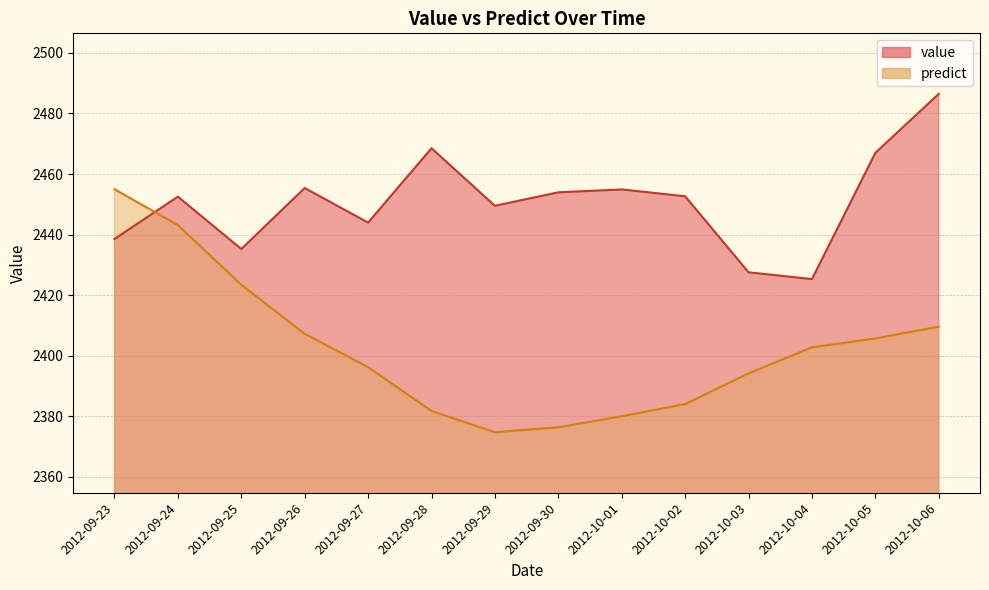

What is the difference between the highest and lowest values at 2012-10-03?

33.4